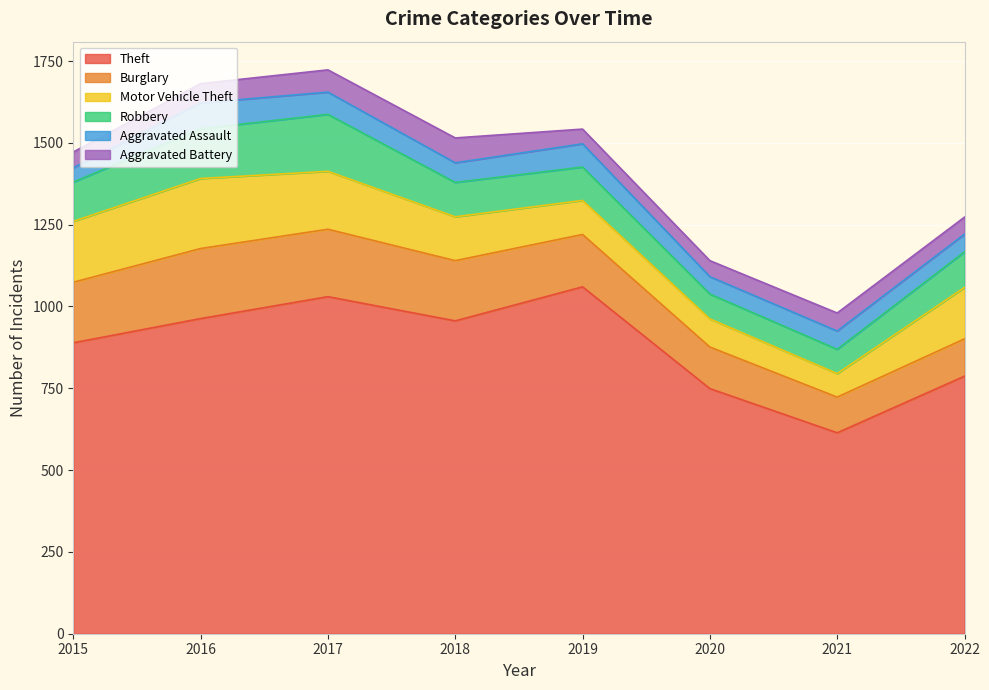

How many lines are shown in the chart?

6